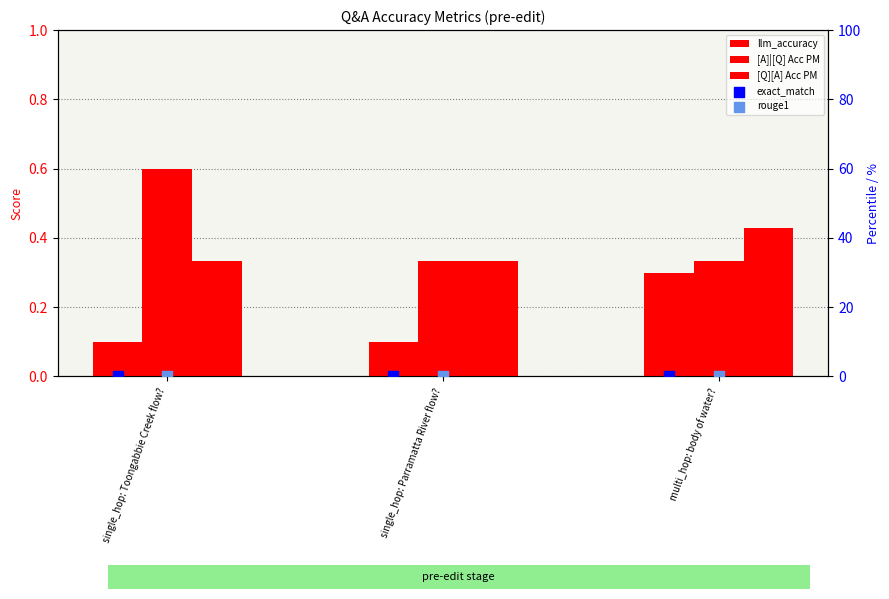

Which series contains the highest Y value?

[A]|[Q] Acc PM